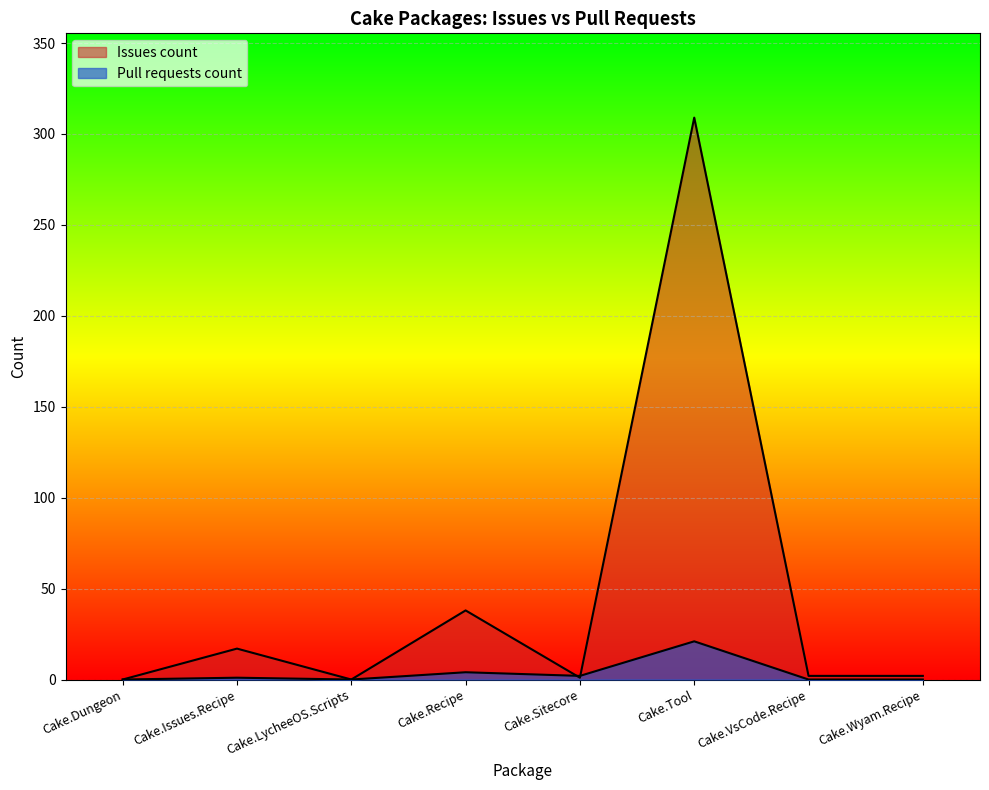

Rank the categories by Pull requests count value from highest to lowest.

Cake.Tool, Cake.Recipe, Cake.Sitecore, Cake.Issues.Recipe, Cake.Dungeon, Cake.LycheeOS.Scripts, Cake.VsCode.Recipe, Cake.Wyam.Recipe